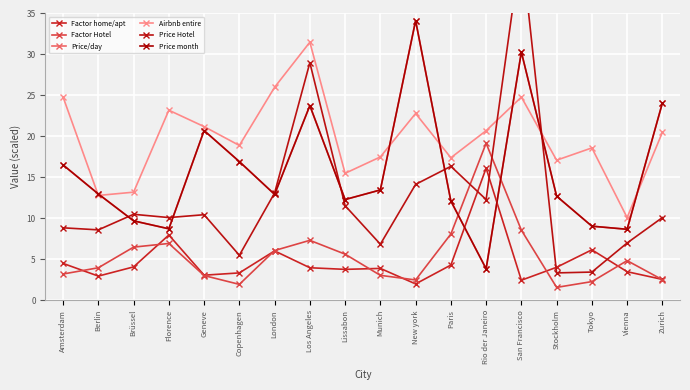

At which category does the chart reach its minimum across all series?

Stockholm